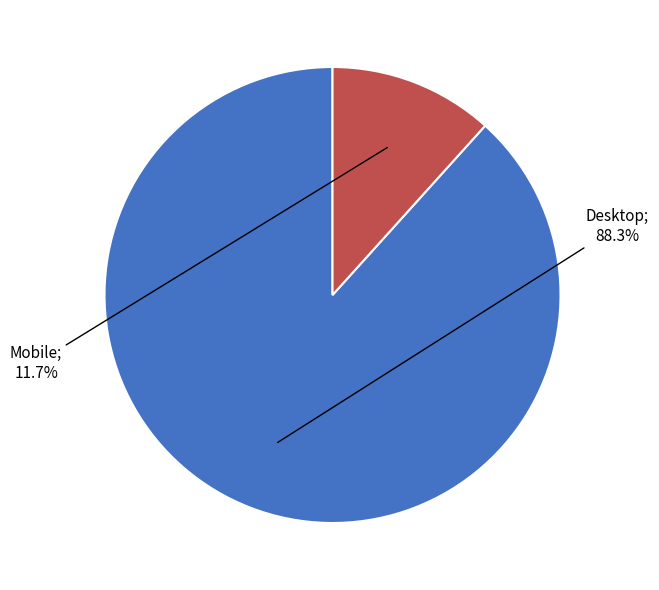

Is there a majority slice in this chart?

Yes